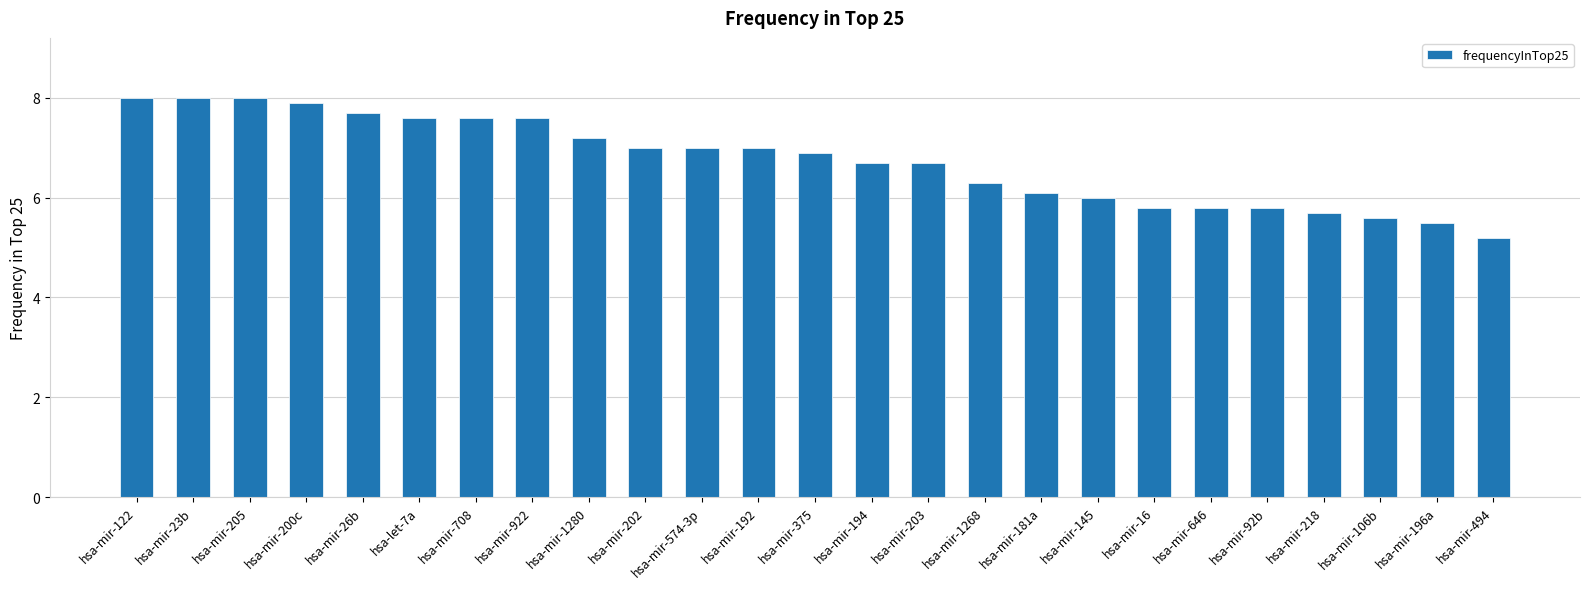

True or false: the data shows 10.4 at hsa-mir-145.

False